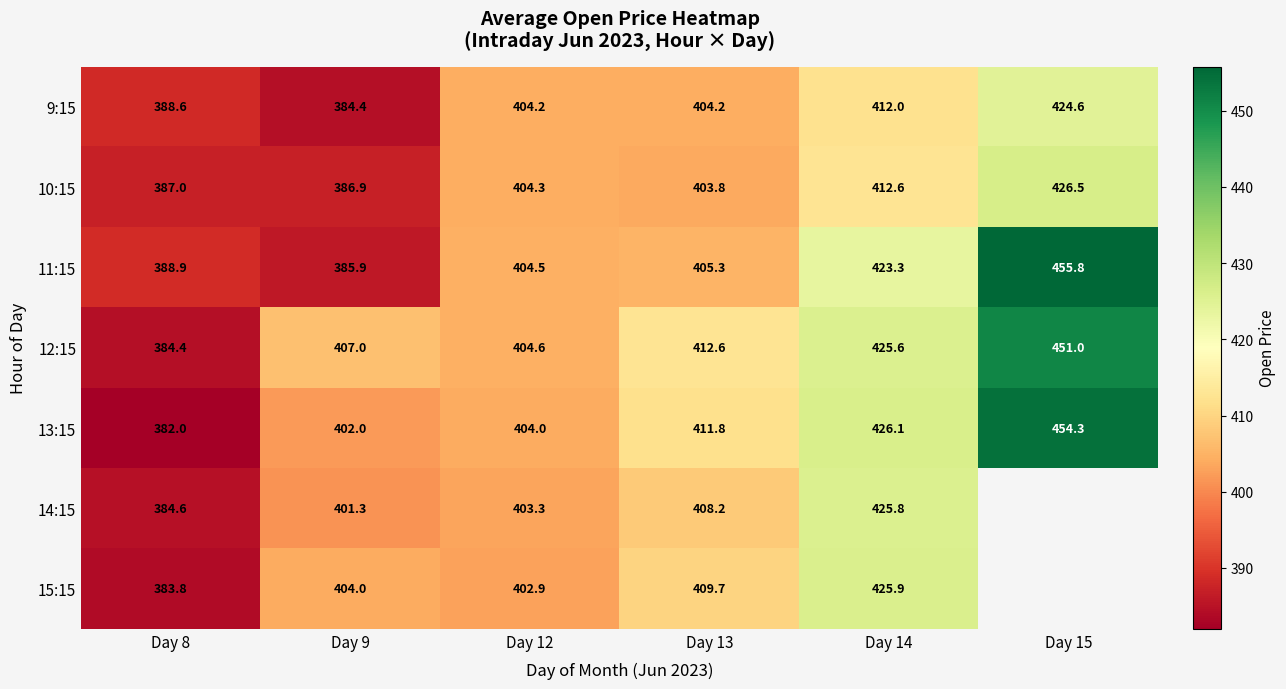

Is the value of 10:15 at Day 15 greater than the value of 9:15 at Day 8?

Yes